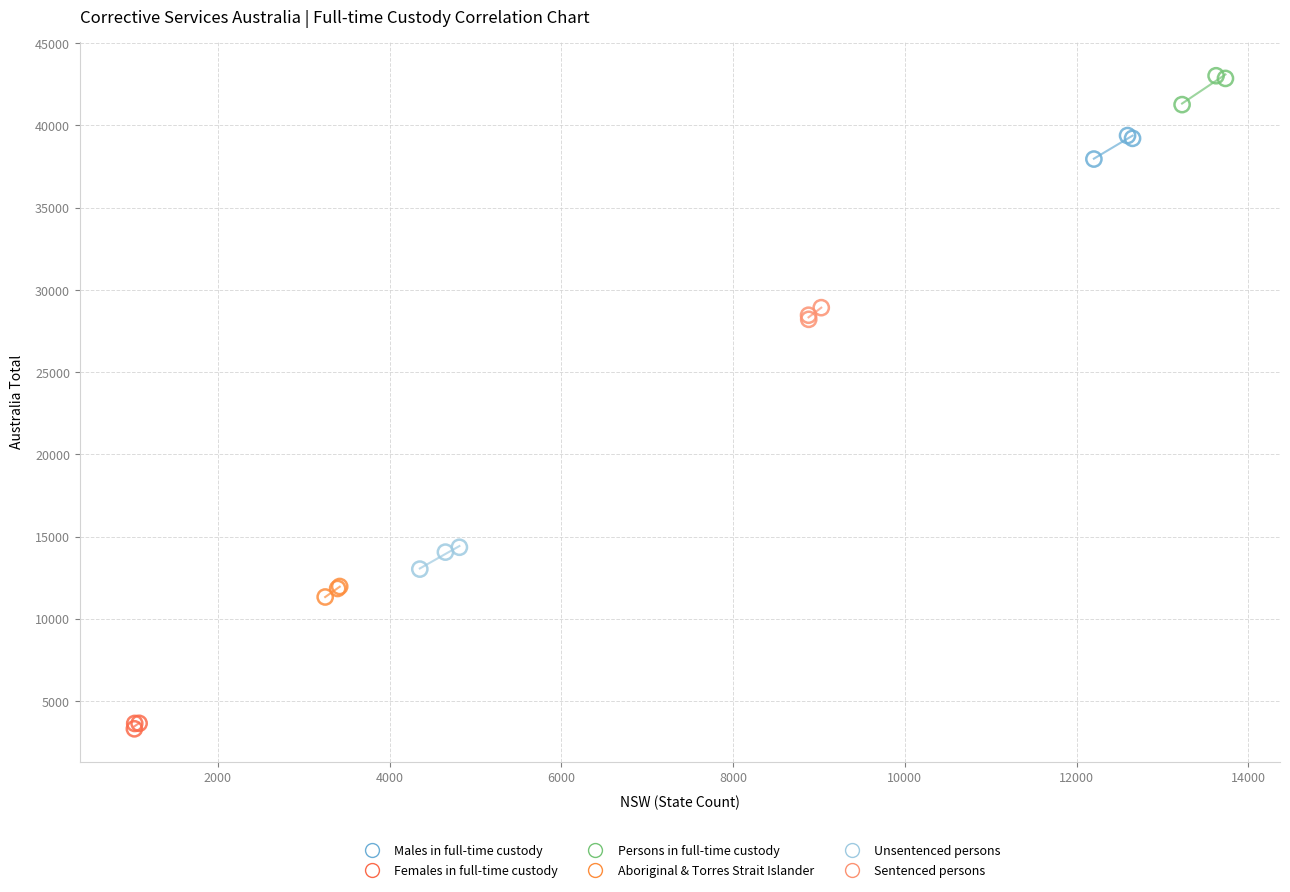

Which series reaches the minimum Y coordinate?

Females in full-time custody